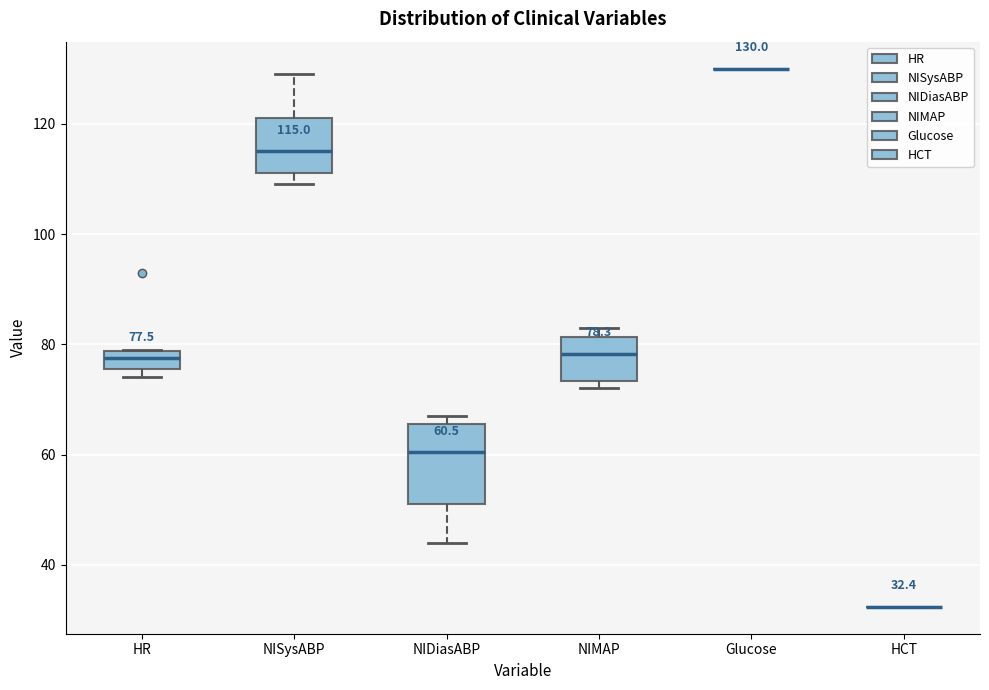

Comparing the boxes themselves (not the whiskers), which one is the tallest?

NIDiasABP